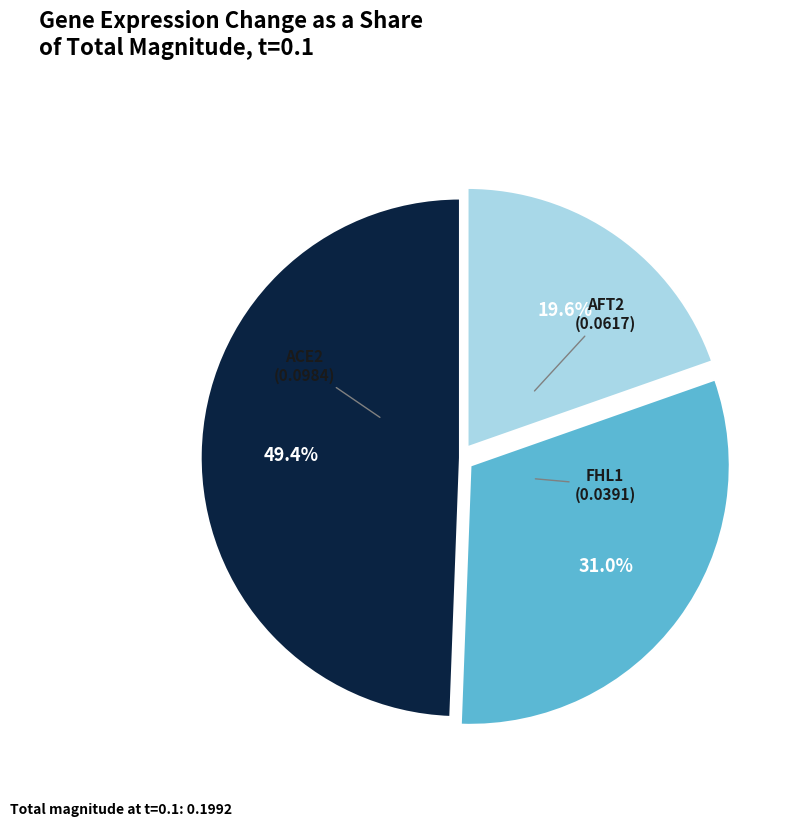

Is there a majority slice in this chart?

No